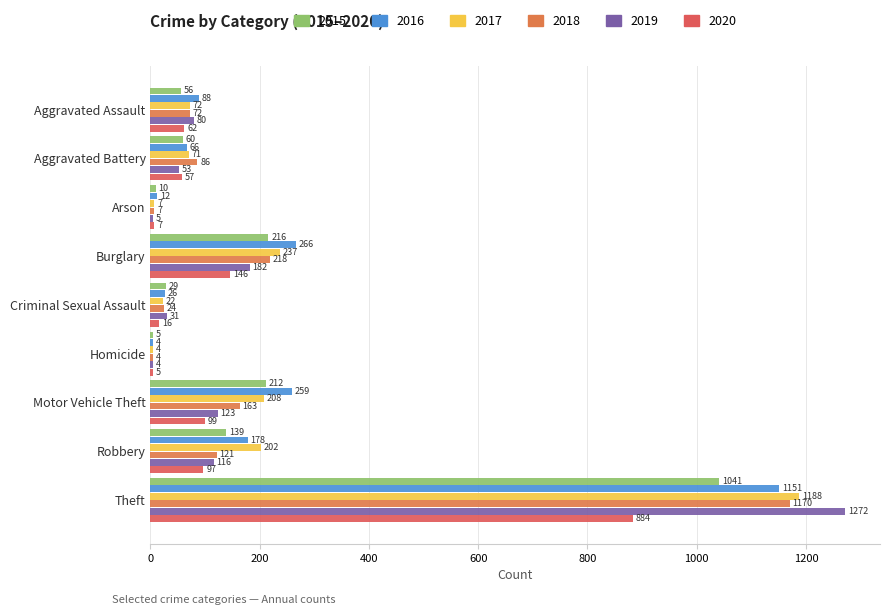

How many categories are shown in the chart?

9